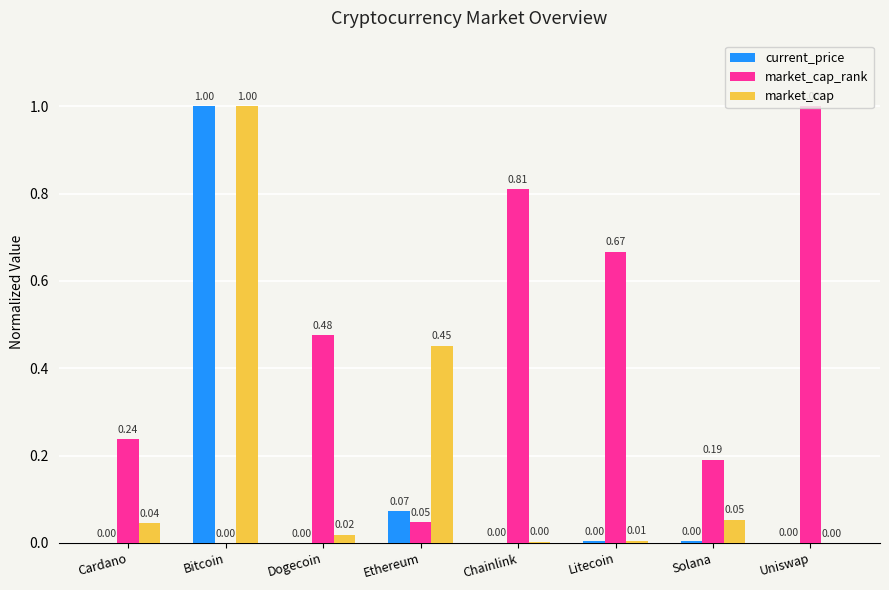

Is the value of market_cap at Uniswap greater than the value of market_cap_rank at Cardano?

No